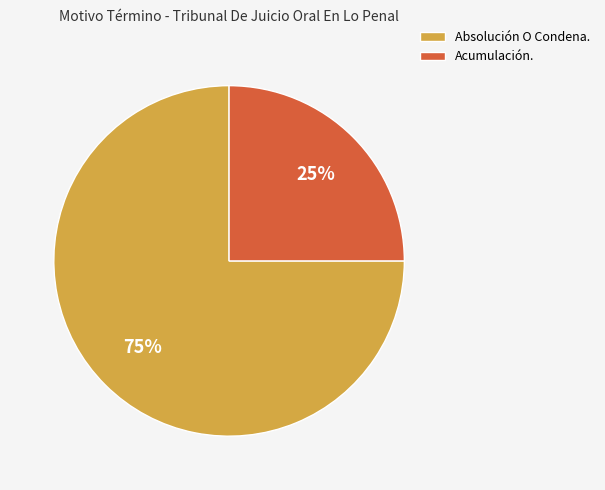

Count the number of slices in the pie.

2